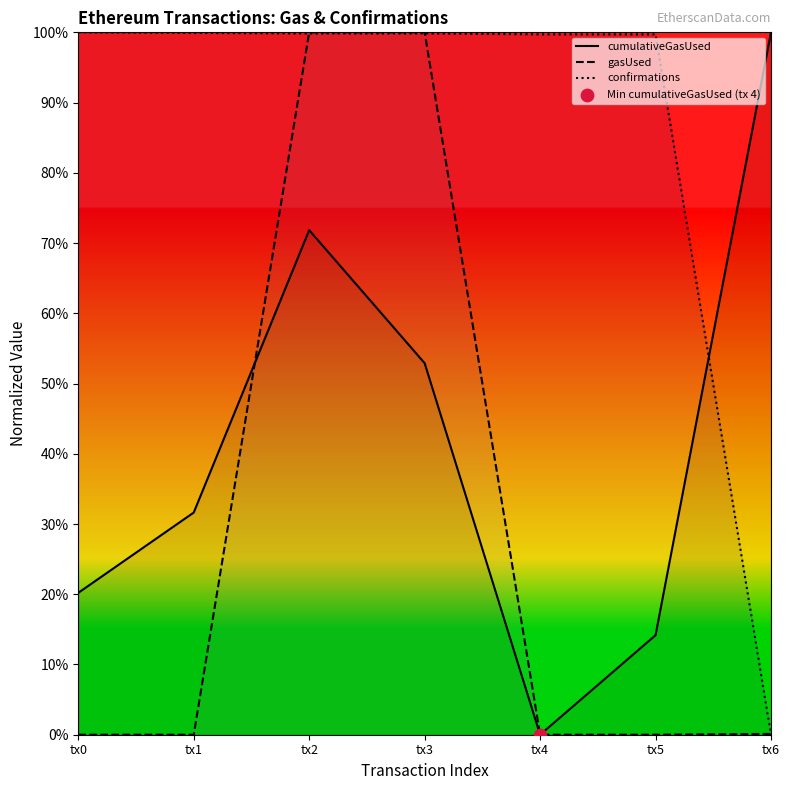

Is the value of cumulativeGasUsed at tx6 greater than the value of gasUsed at tx1?

Yes